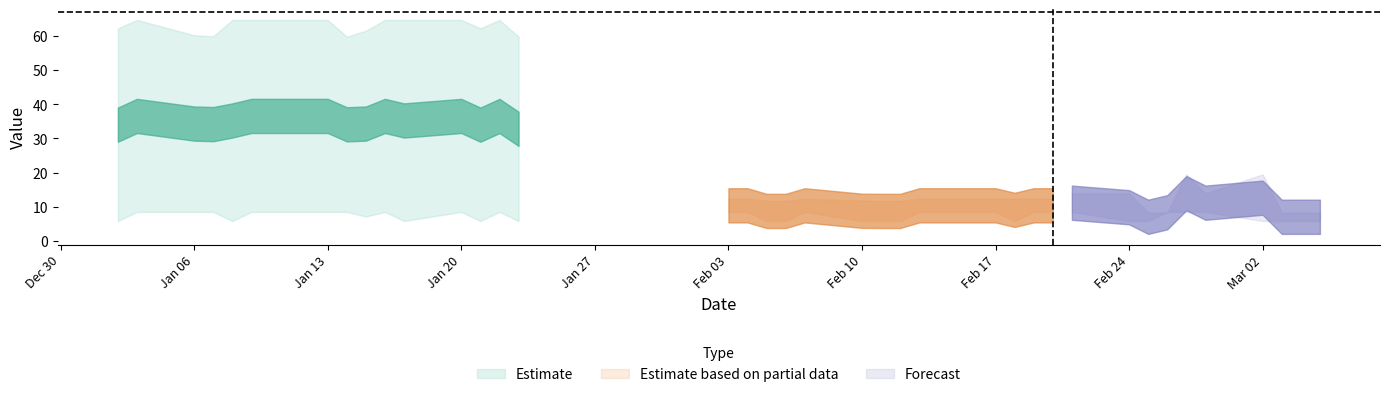

How many prt_cred_b_x values are between 59 and 64?

22